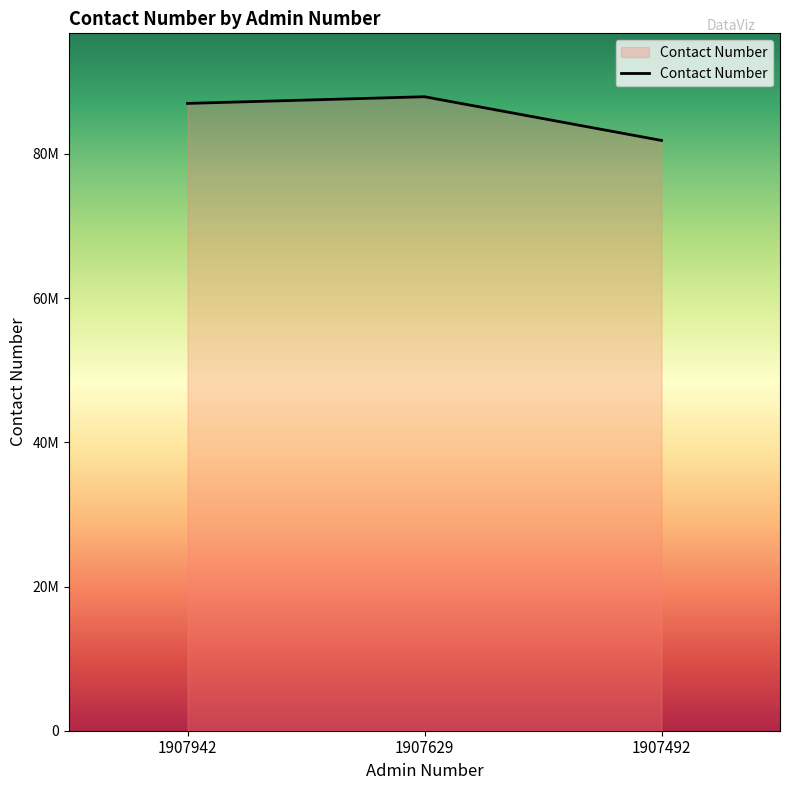

Is it true that the value at 1907629 is 129556013?

False